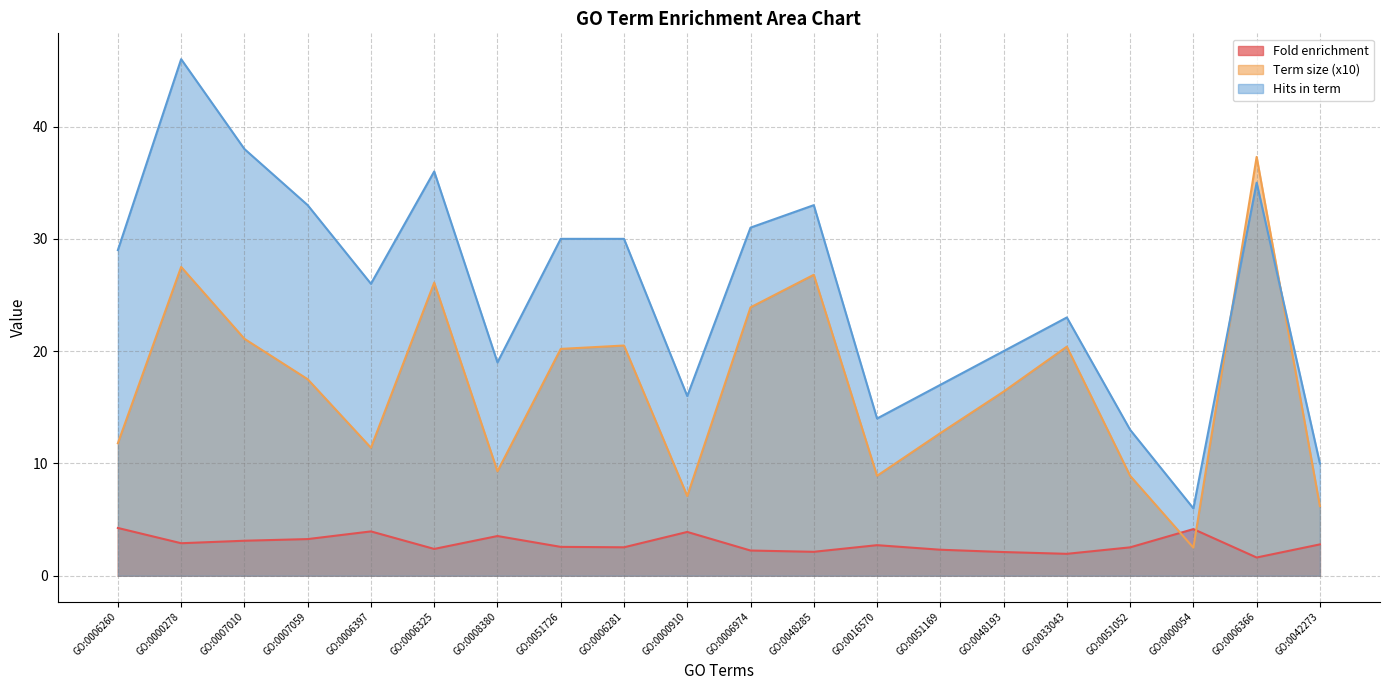

Between GO:0006325 and GO:0048193, which series saw the biggest shift?

Hits in term